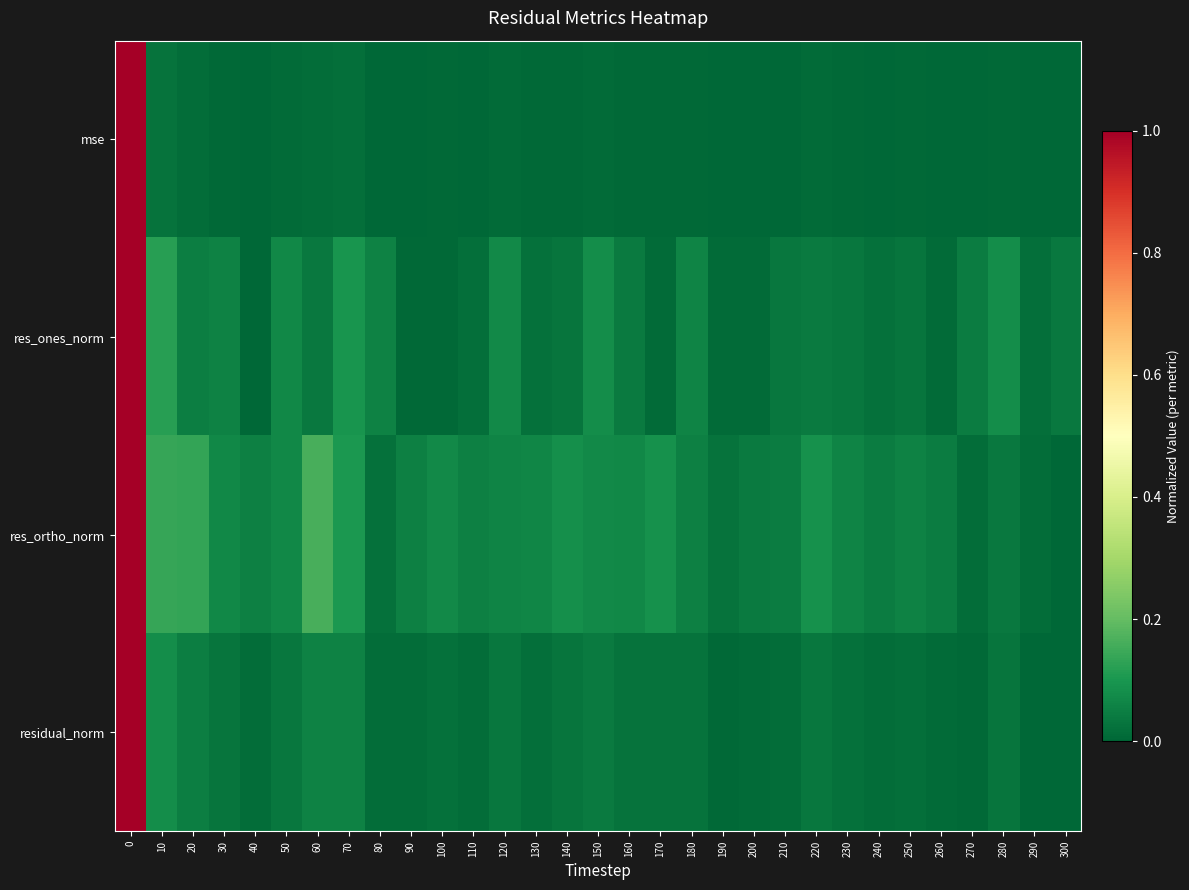

Count the number of categories in the chart.

31